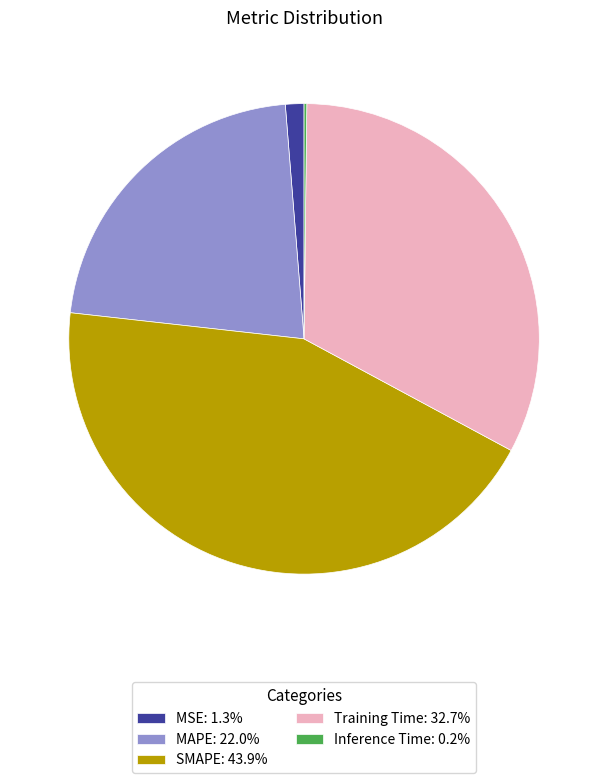

Does SMAPE represent more than half of the total?

No